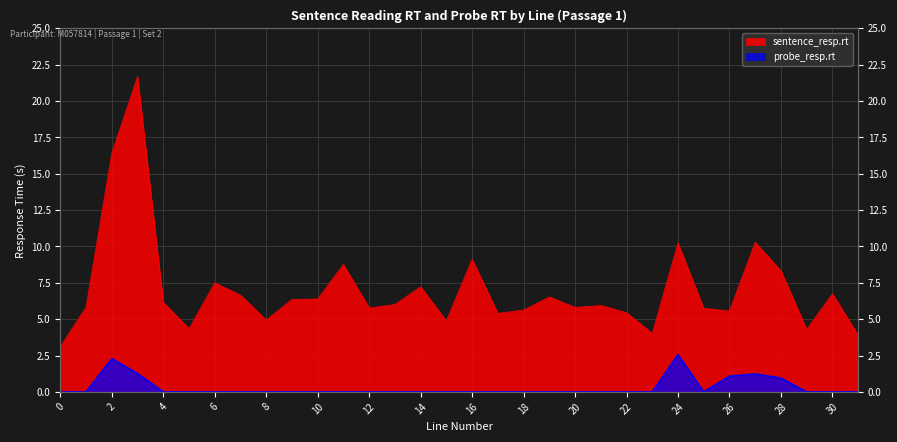

How many lines are shown in the chart?

2